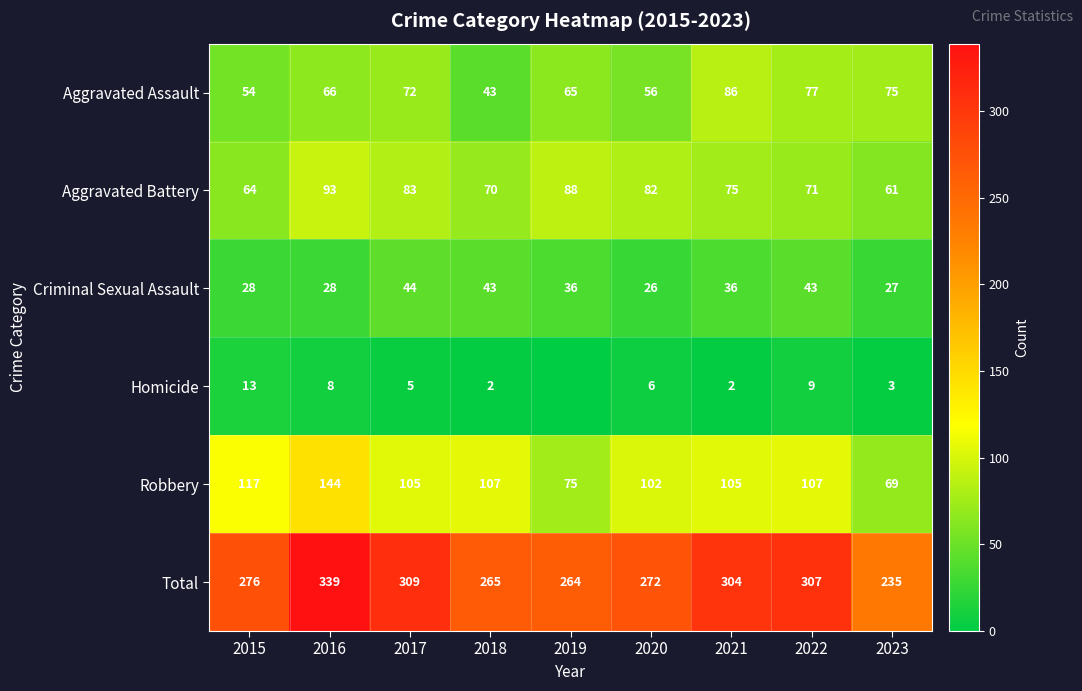

Count the number of categories in the chart.

9